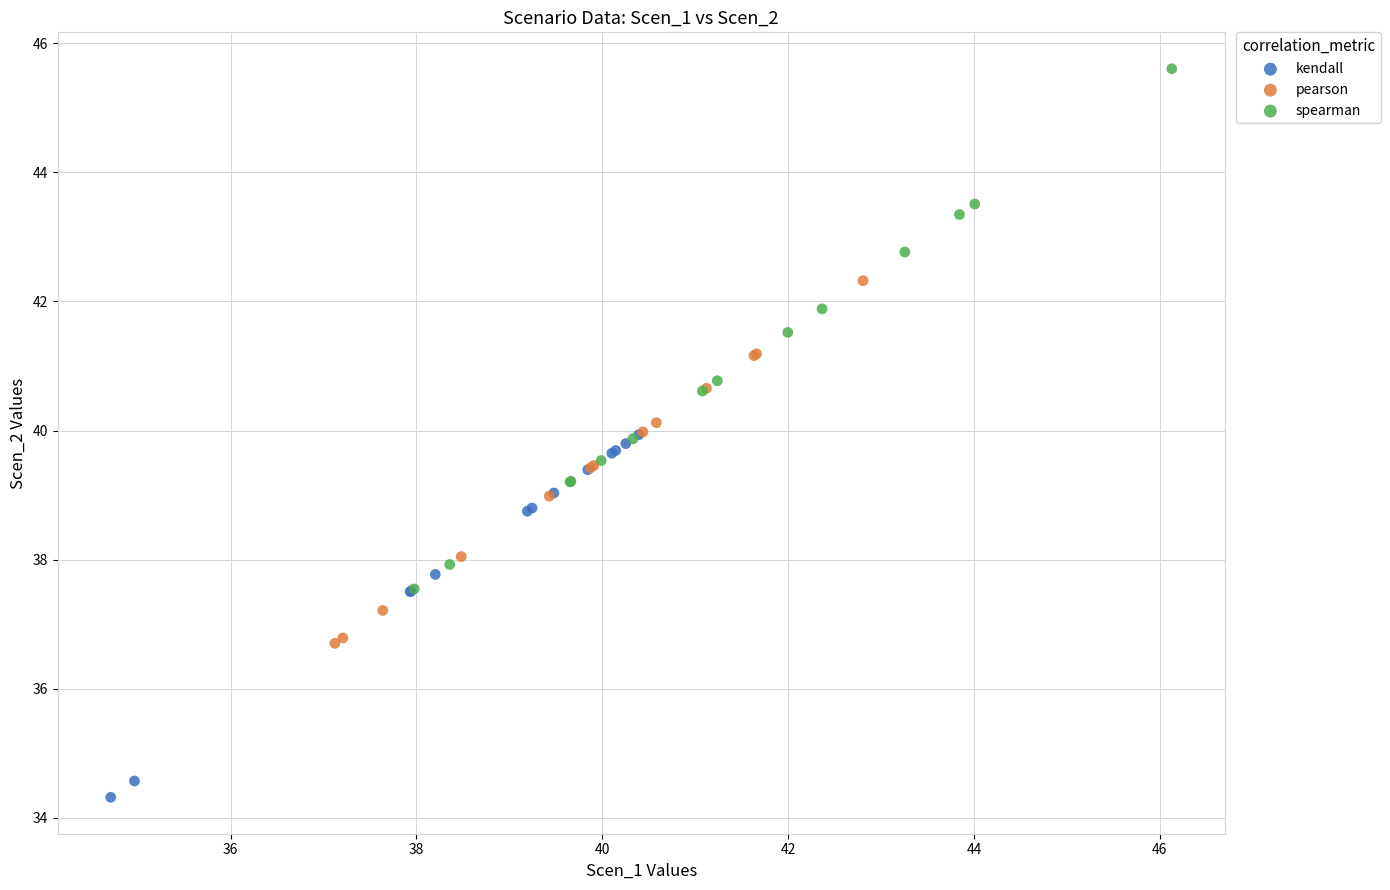

Which series has the widest spread of Y values?

spearman